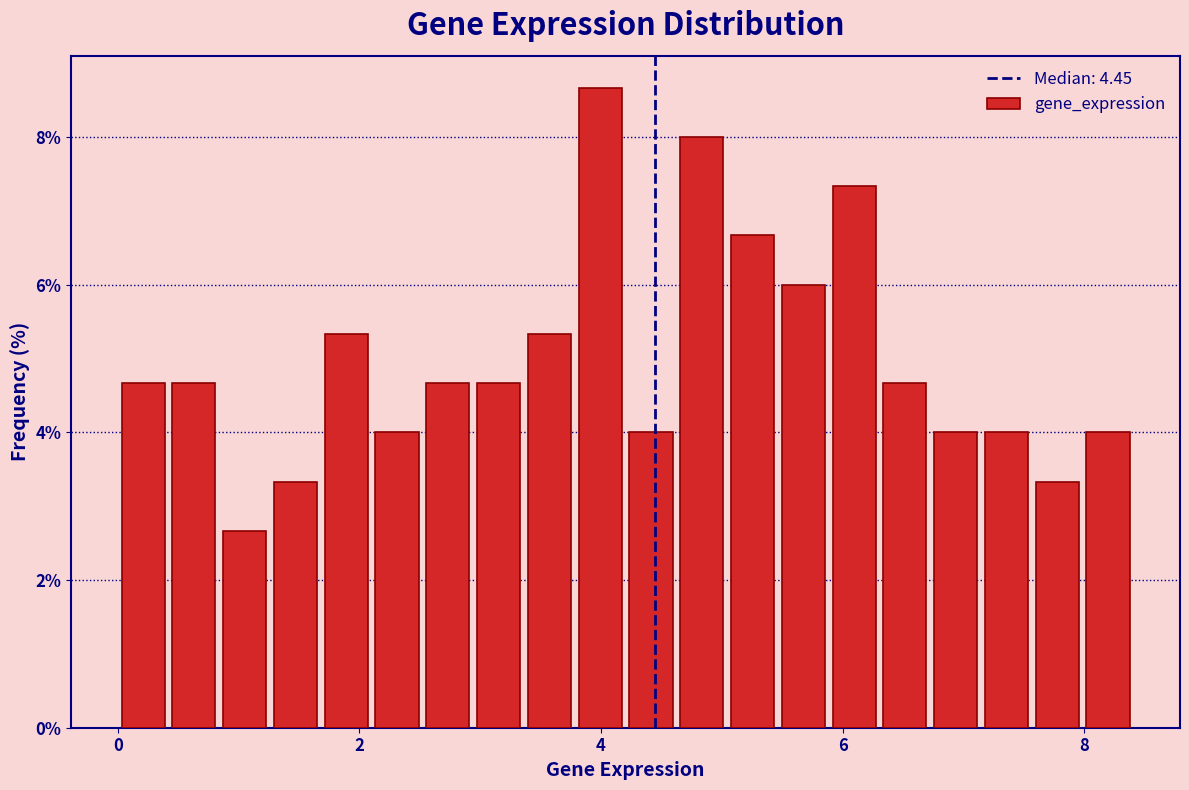

Around what value on the x-axis is the tallest bar? Give the approximate position of its centre, as read against the axis.

4.0